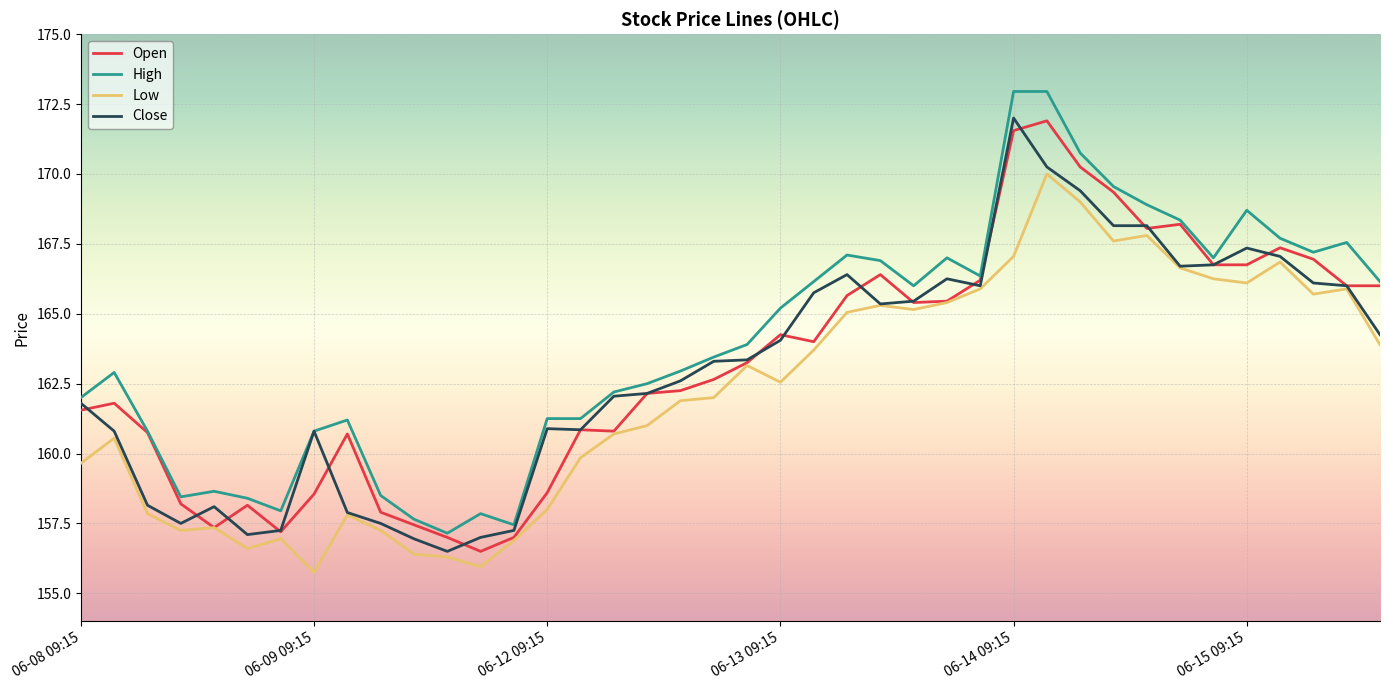

True or false: High and Low intersect in this chart.

False